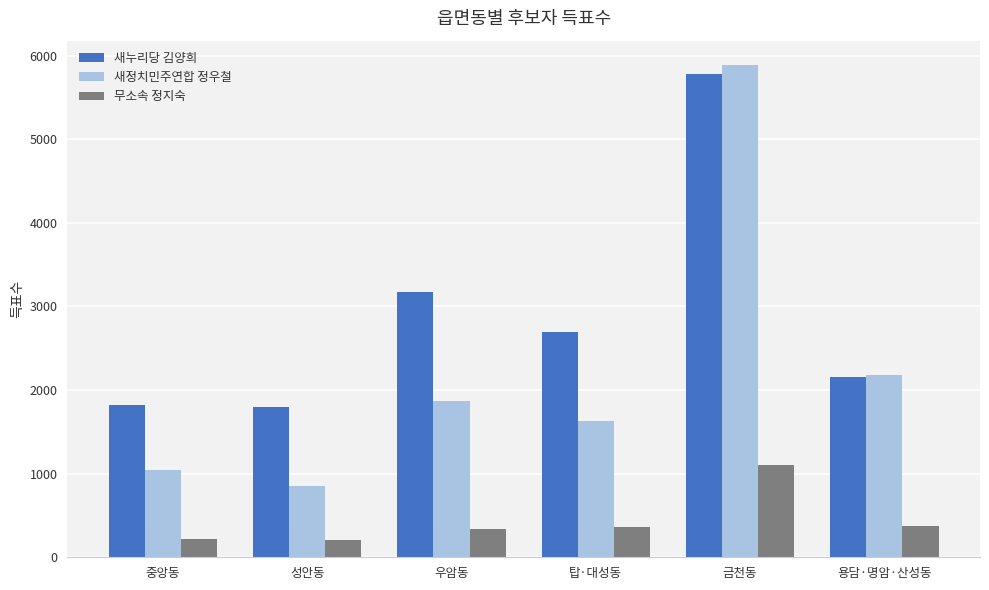

What is the minimum value for 새누리당 김양희?

1795